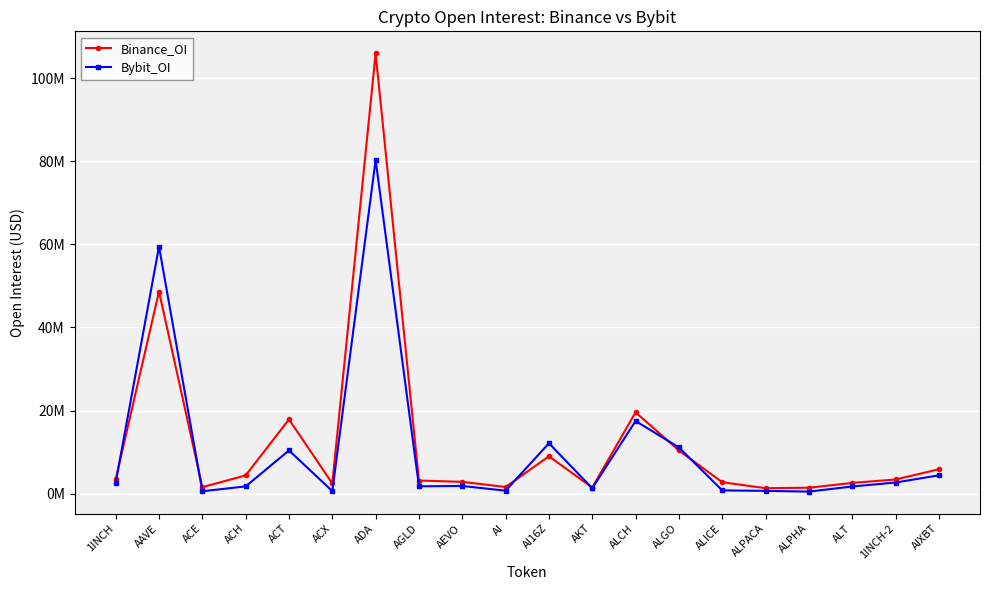

Where does the Bybit_OI series first go above 1823921?

1INCH